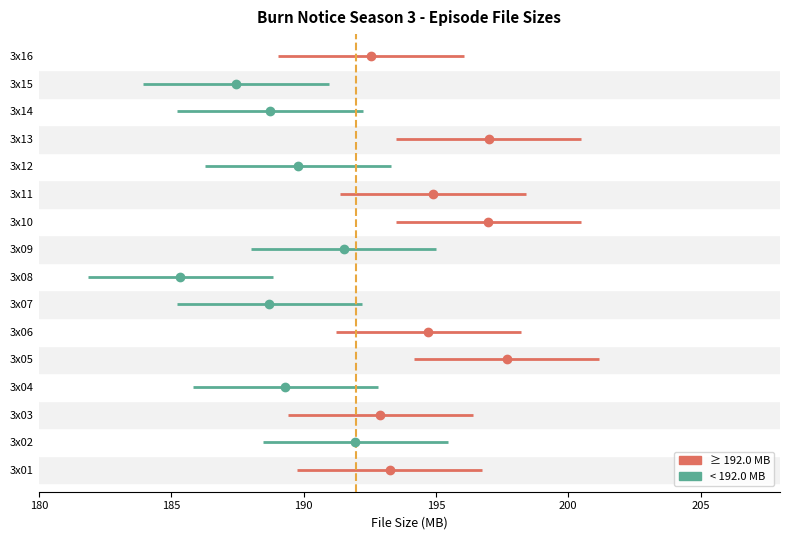

True or false: there are more than 2 points higher than both neighbors.

True